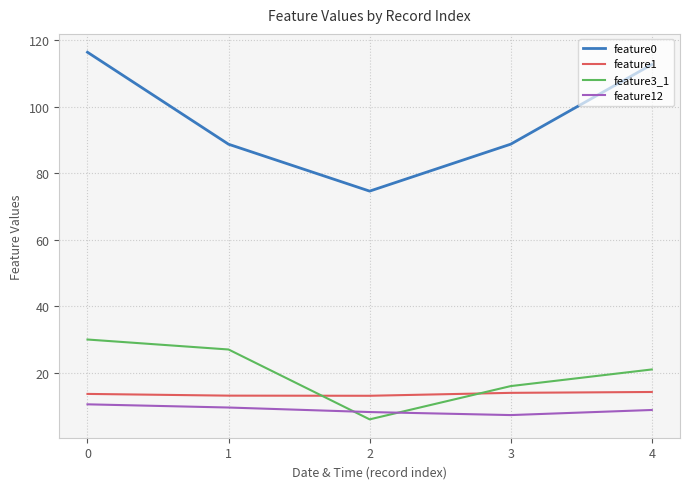

At which category does feature0 reach its first local valley?

2